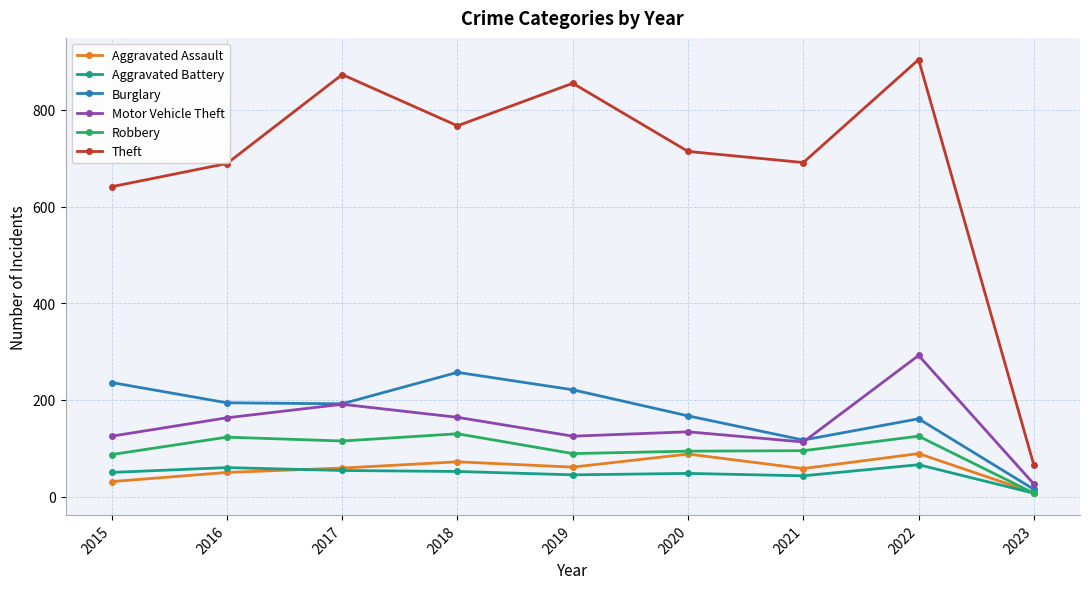

Which series has the widest spread of values?

Theft